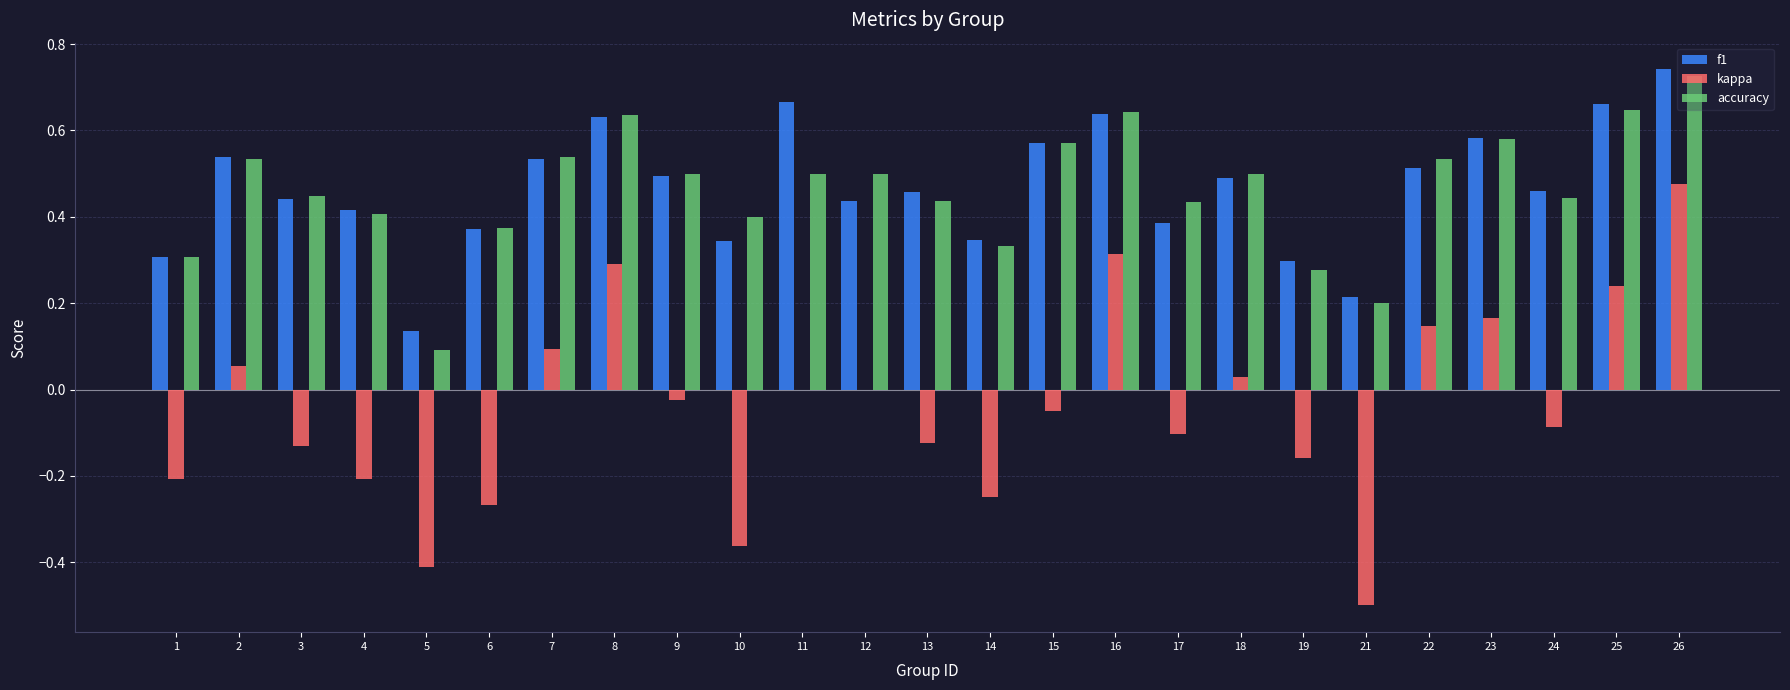

Which series has the largest range (max minus min)?

kappa